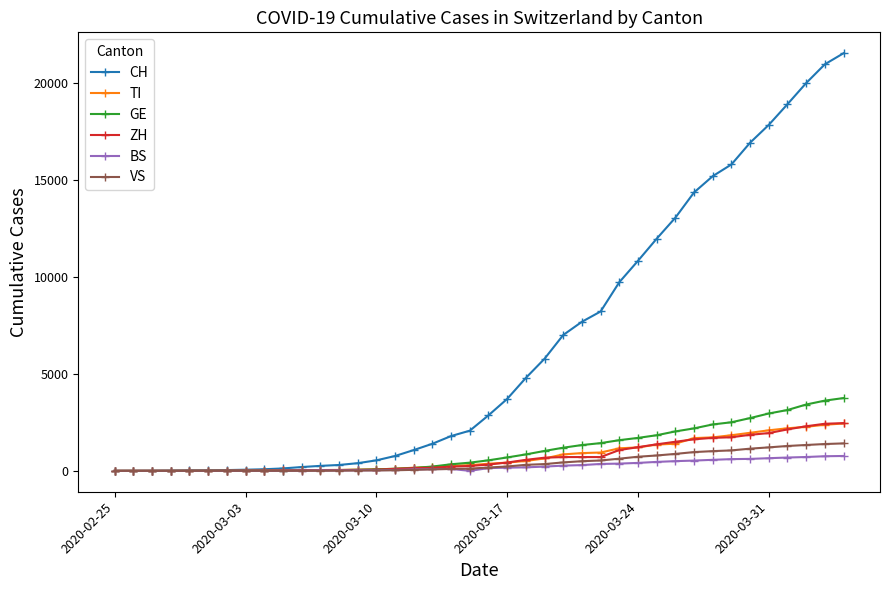

Which series has the largest total across all categories?

CH